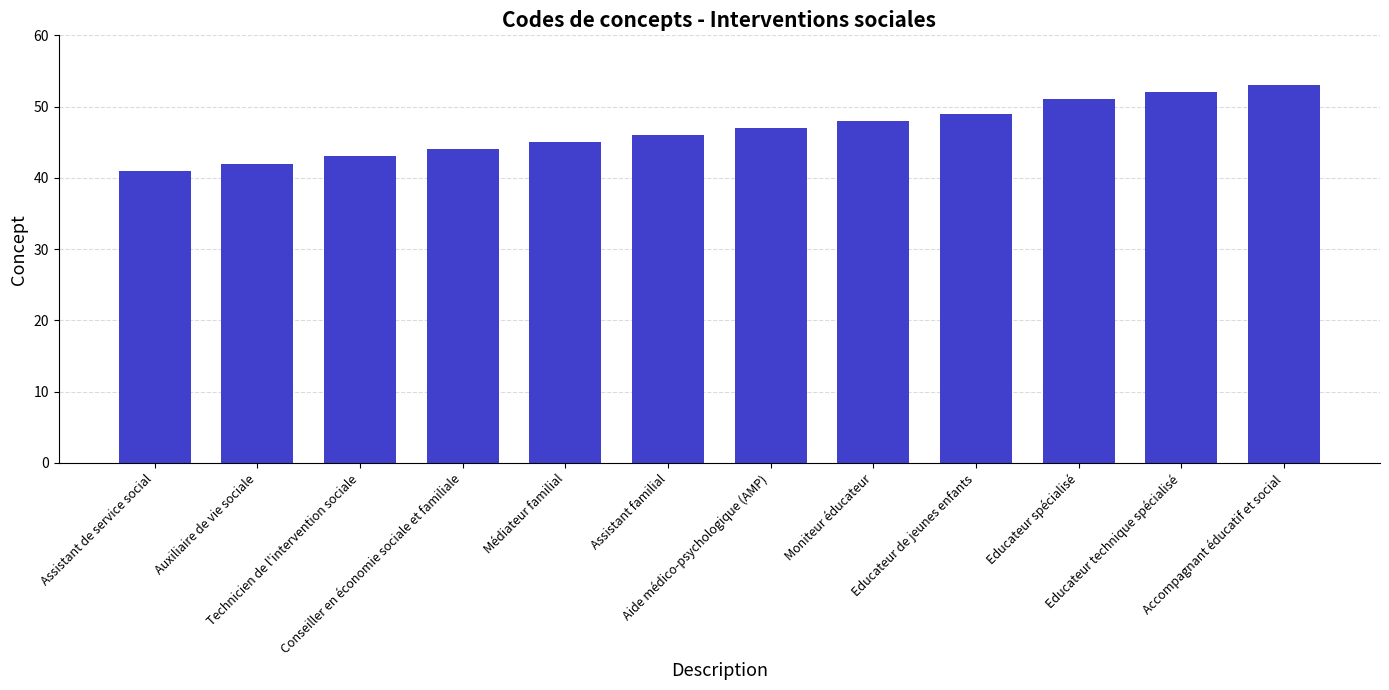

How many data points are less than 47?

6